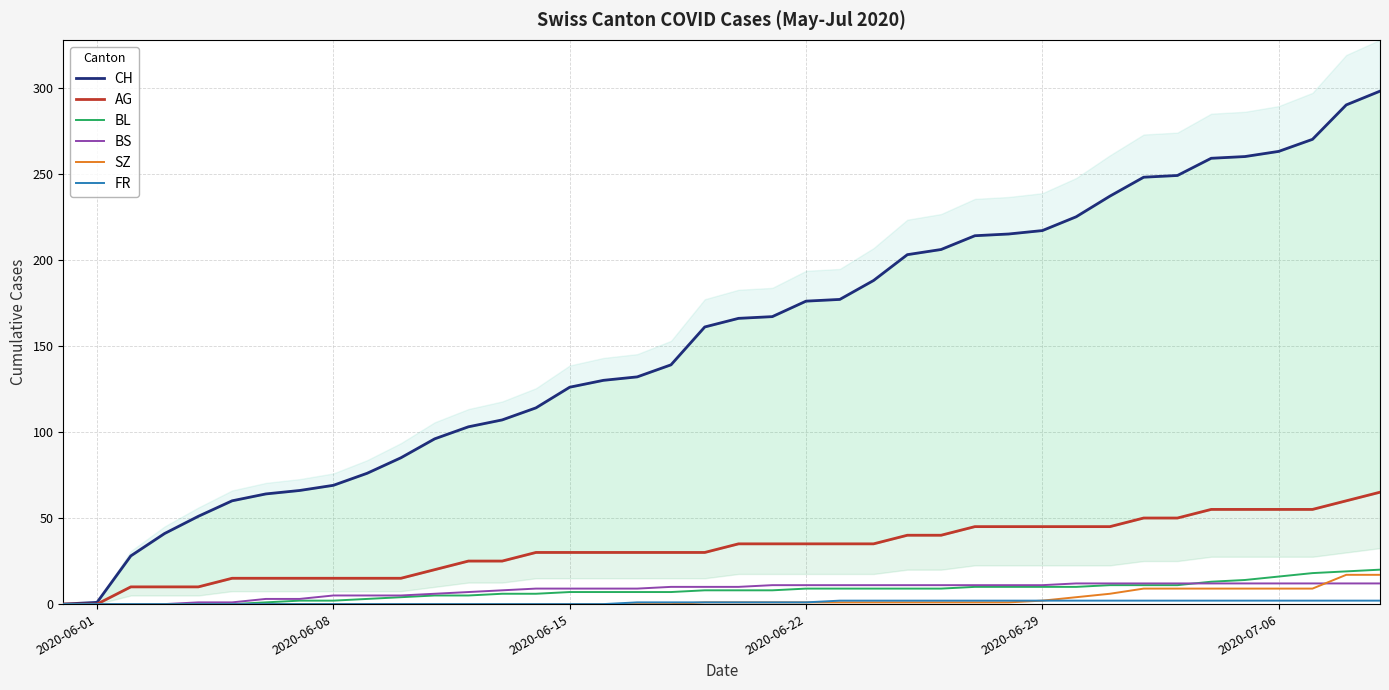

Is it true that SZ equals 2 at 2020-06-29?

True